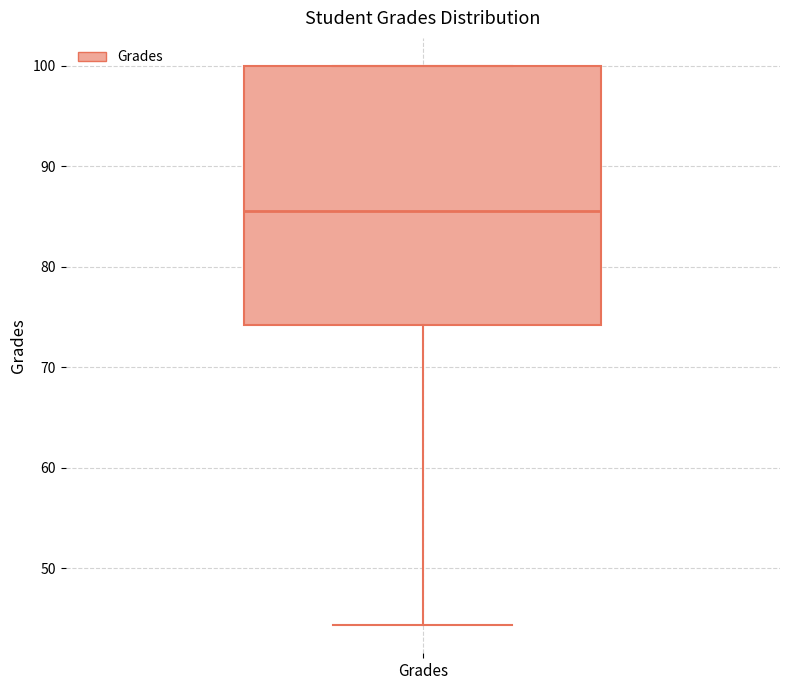

Where does the lower whisker of the box for Grades end on the y-axis? The values are not printed on the chart, so give them approximately, as read against the axis.

44